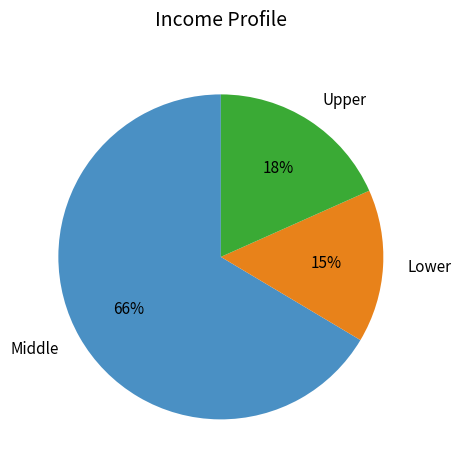

To the nearest percent, what is the combined percentage of Upper and Middle?

85%